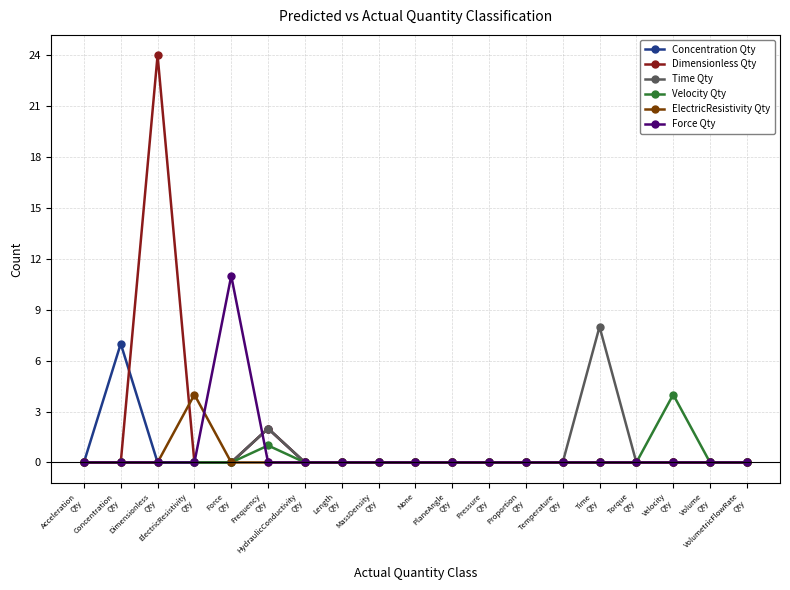

At how many categories does at least one series exceed 6?

4